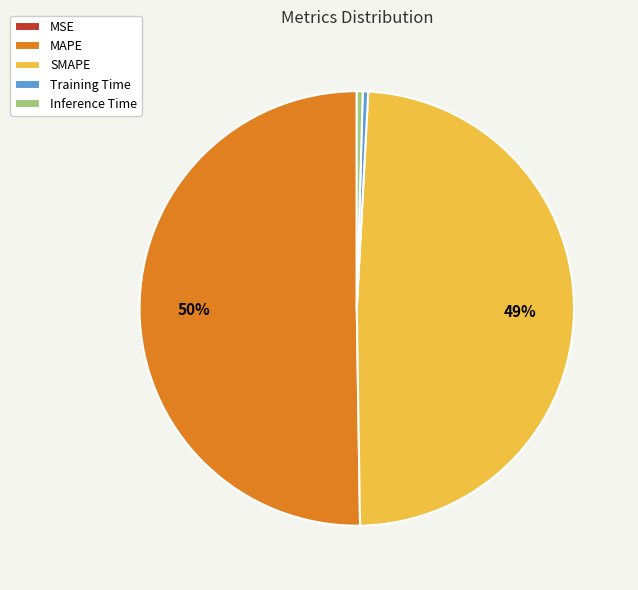

Do MAPE and Training Time together represent more than half of the pie?

Yes